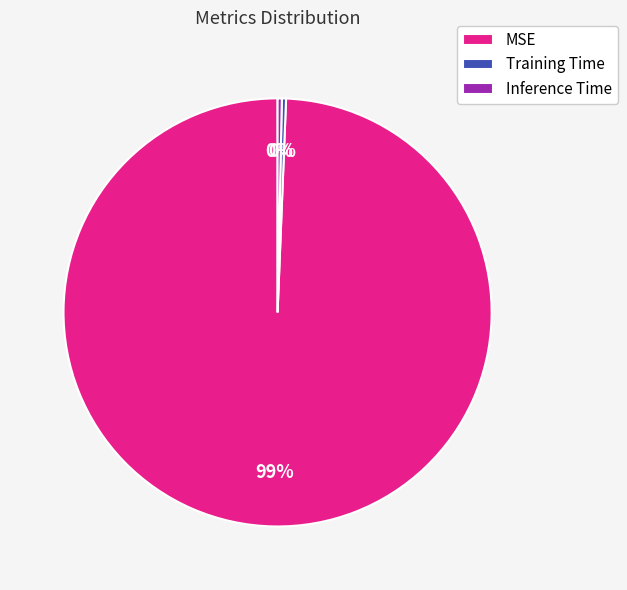

Is it true that Training Time is 0% of the pie?

True